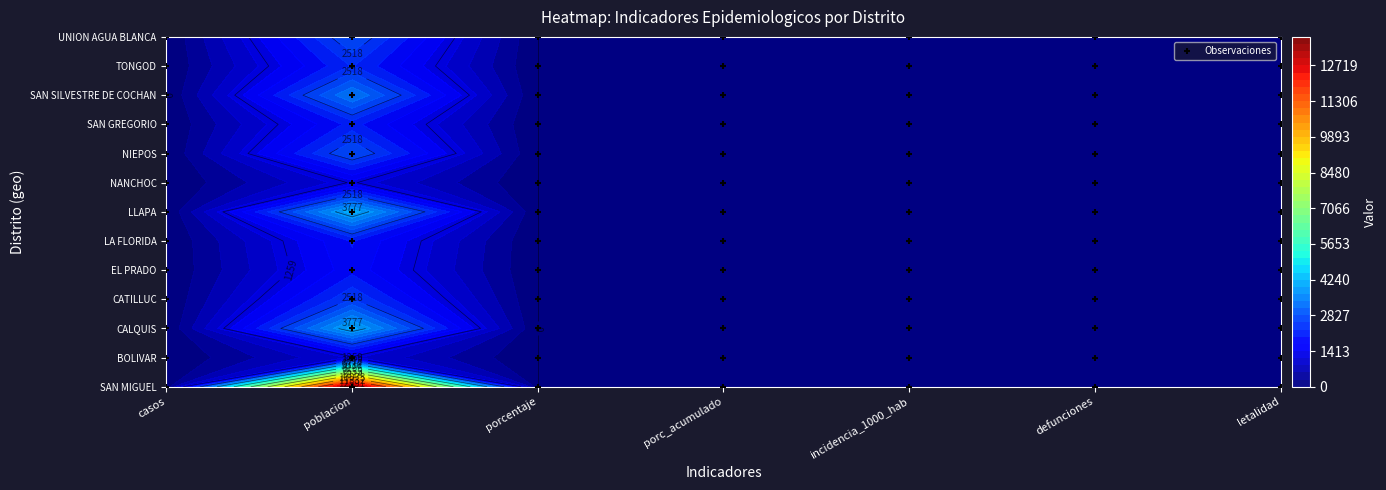

Which has a higher value, 1 or 6?

1